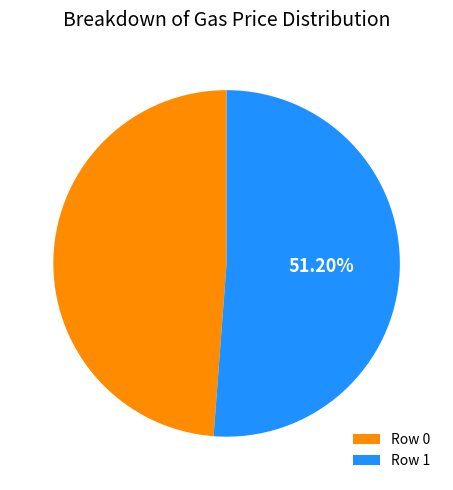

How many slices are in this pie chart?

2